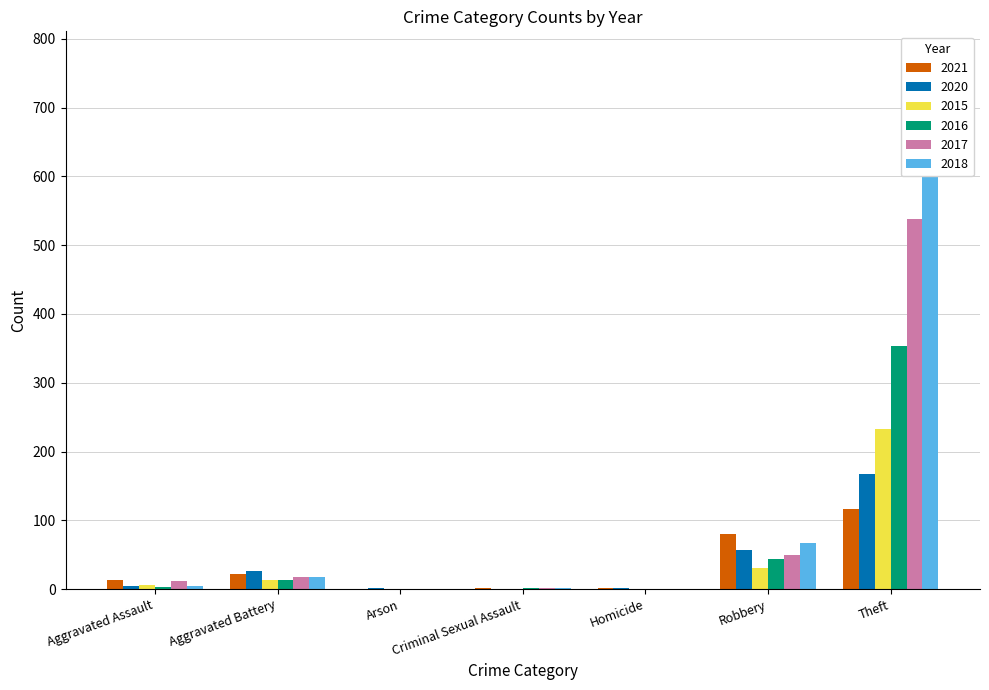

The value of 2020 at Aggravated Battery is 36. True or false?

False